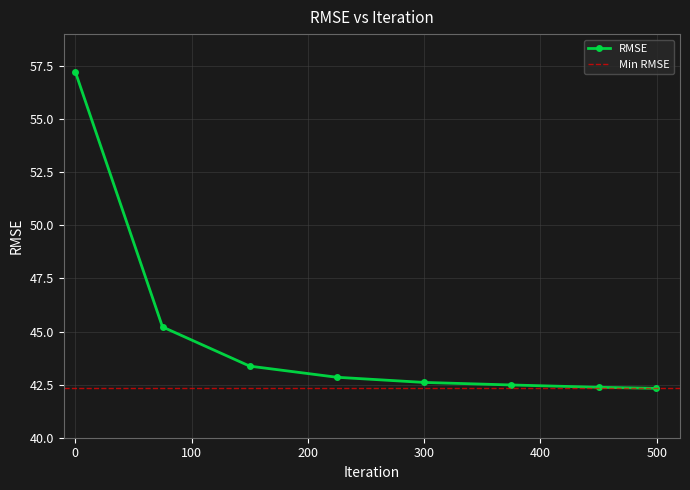

List the labels in order of value, largest first.

0, 75, 150, 225, 300, 375, 450, 499